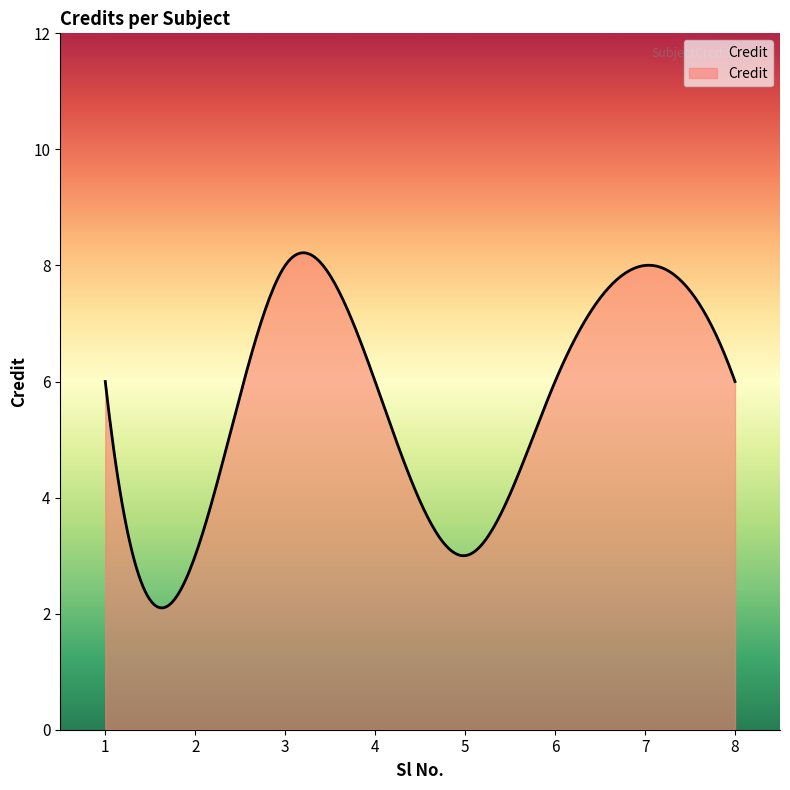

What is the minimum value shown in the chart?

2.1